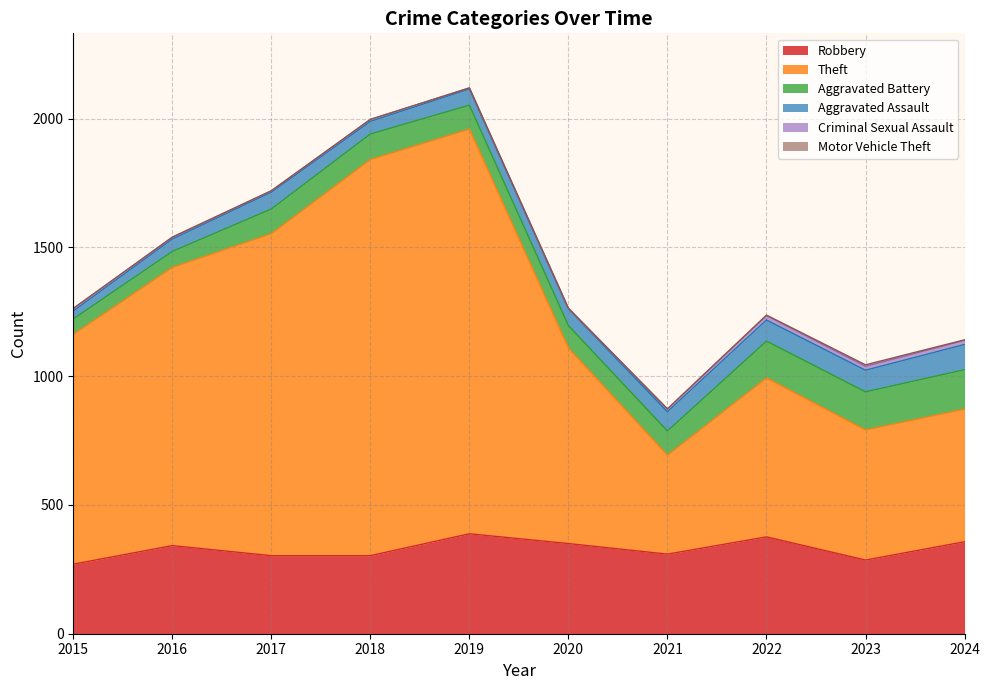

At which label is Theft closest to 977?

2015